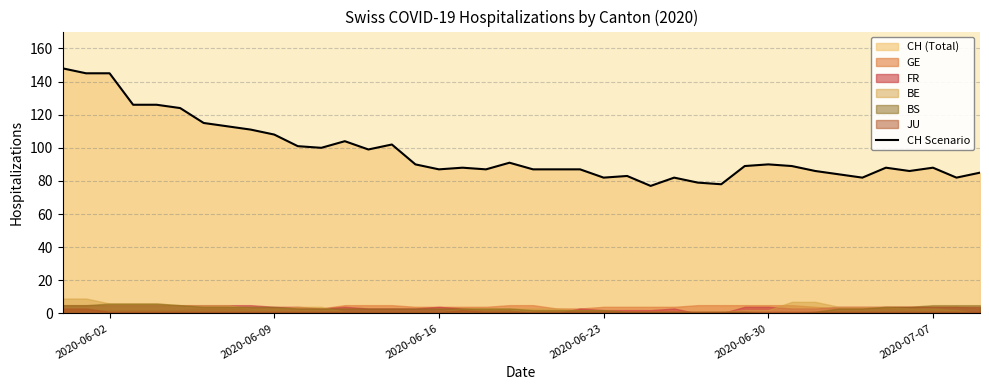

Reading right to left, transcribe all the data shown in this chart.

85	82	88	86	88	82	84	86	89	90	89	78	79	82	77	83	82	87	87	87	91	87	88	87	90	102	99	104	100	101	108	111	113	115	124	126	126	145	145	148